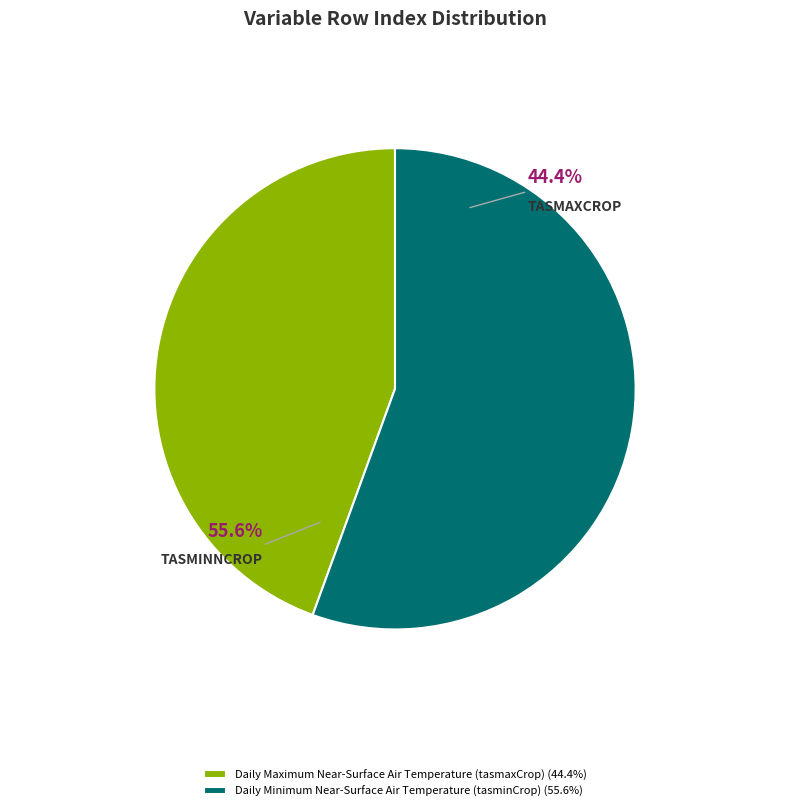

To the nearest percent, what portion does Daily Minimum Near-Surface Air Temperature (tasminCrop) represent?

56%